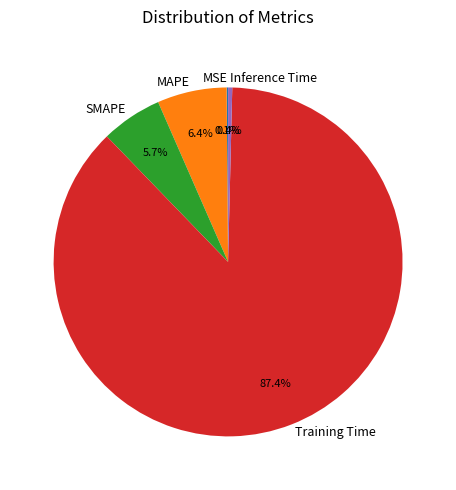

Is it true that Training Time is 94% of the pie?

False